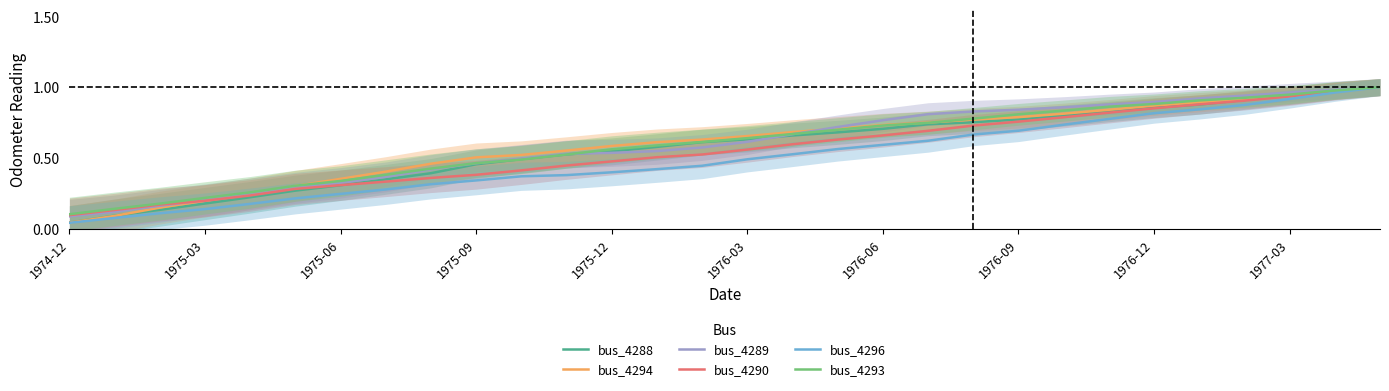

The value of bus_4296 at 1976-09 is 0.3. True or false?

False